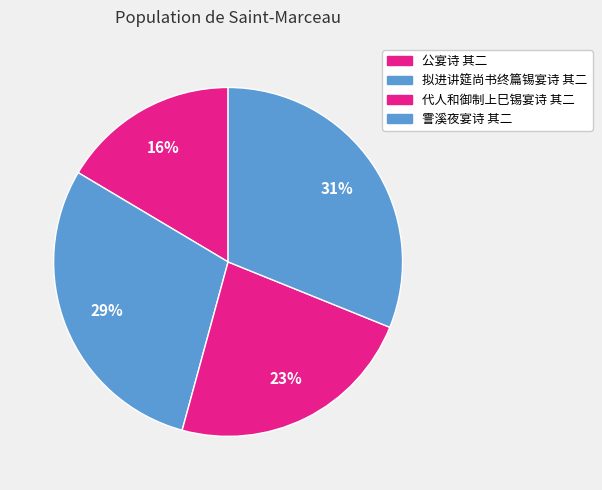

To the nearest percent, what is the average slice percentage?

25%